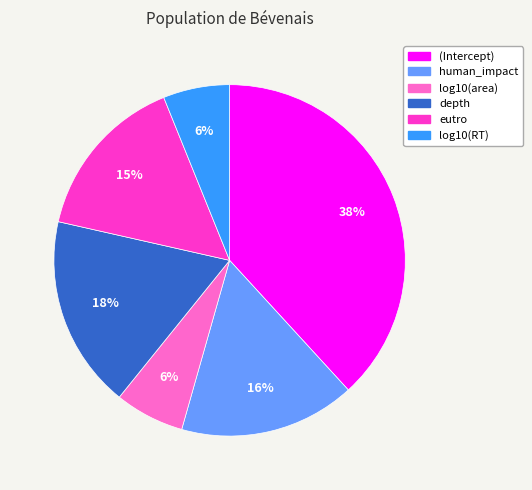

True or false: log10(area) accounts for 6% of the total.

True